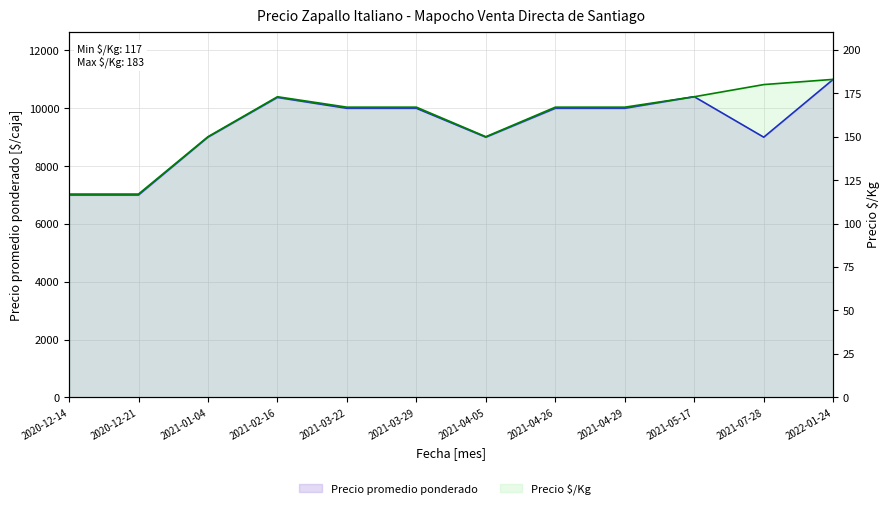

What are all the series names shown in the legend?

Precio promedio ponderado, Precio $/Kg